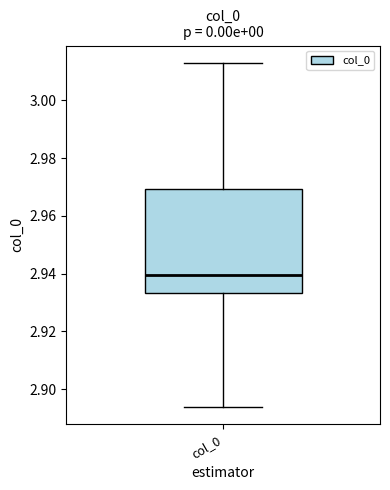

Read this box plot against the y-axis: the position of the median line, the range covered by the box, and the ends of both whiskers. The values are not printed on the chart, so give them approximately, as read against the axis.

median 2.940, box 2.934 to 2.970, whiskers 2.894 to 3.014